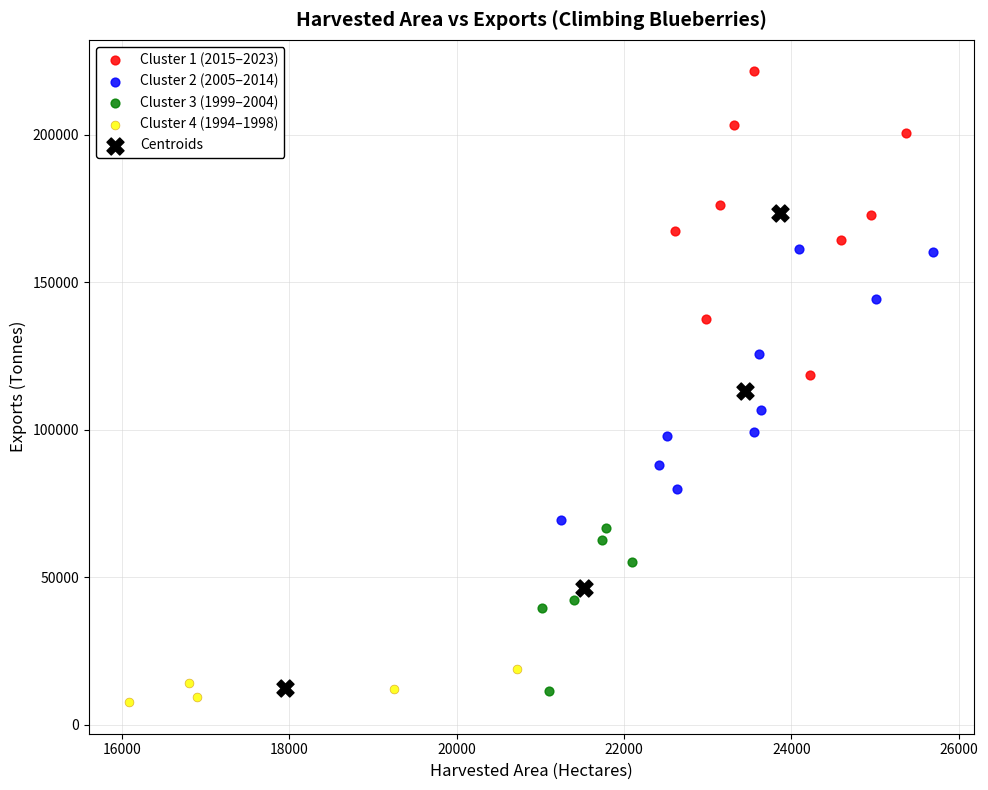

Which series has the largest Y range (max minus min)?

Centroids